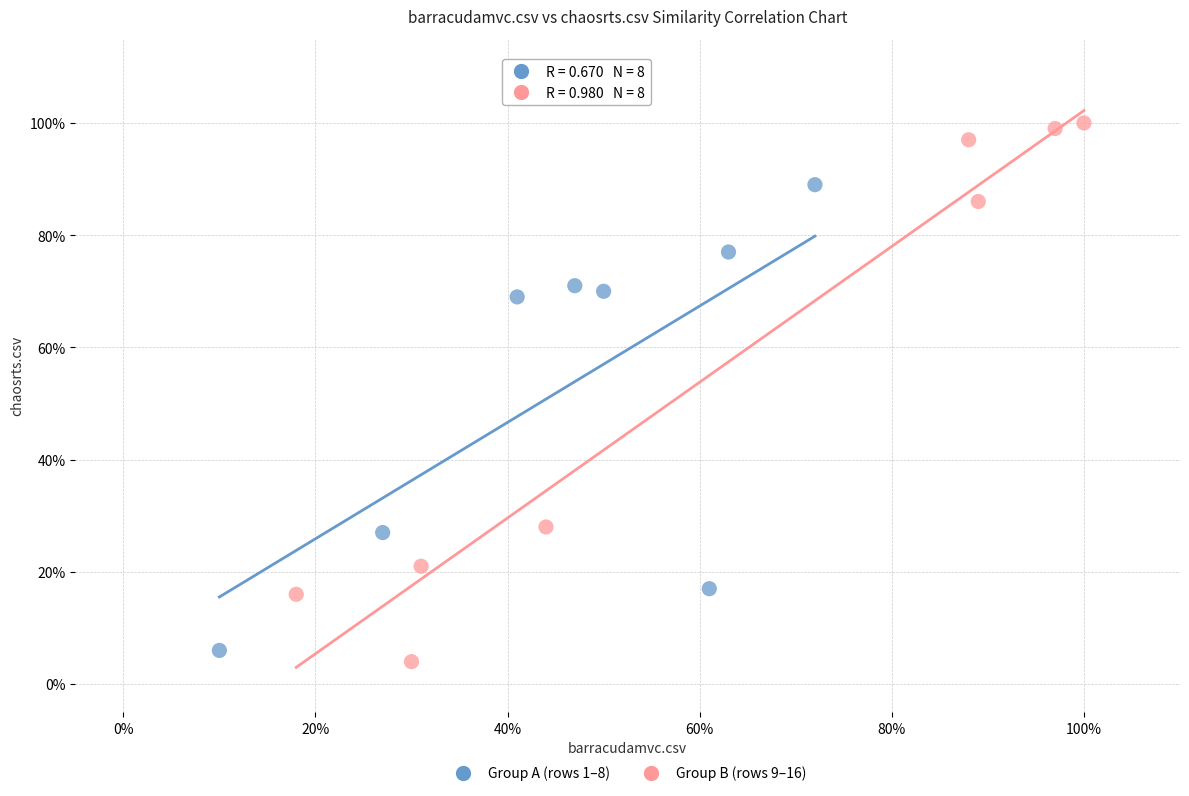

Which series contains the highest Y value?

Group B (rows 9–16)